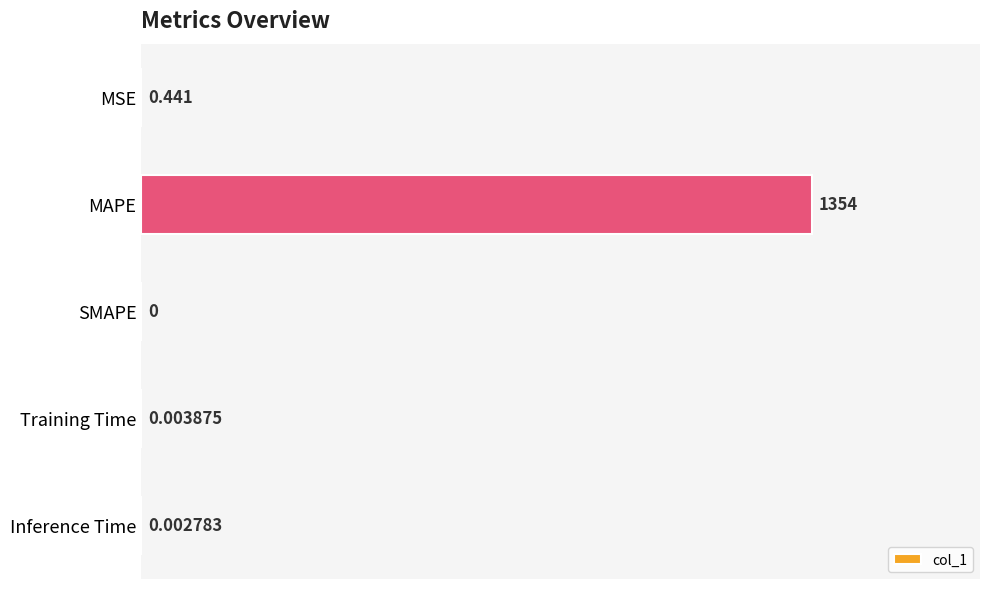

Which label corresponds to the largest value in the chart?

MAPE